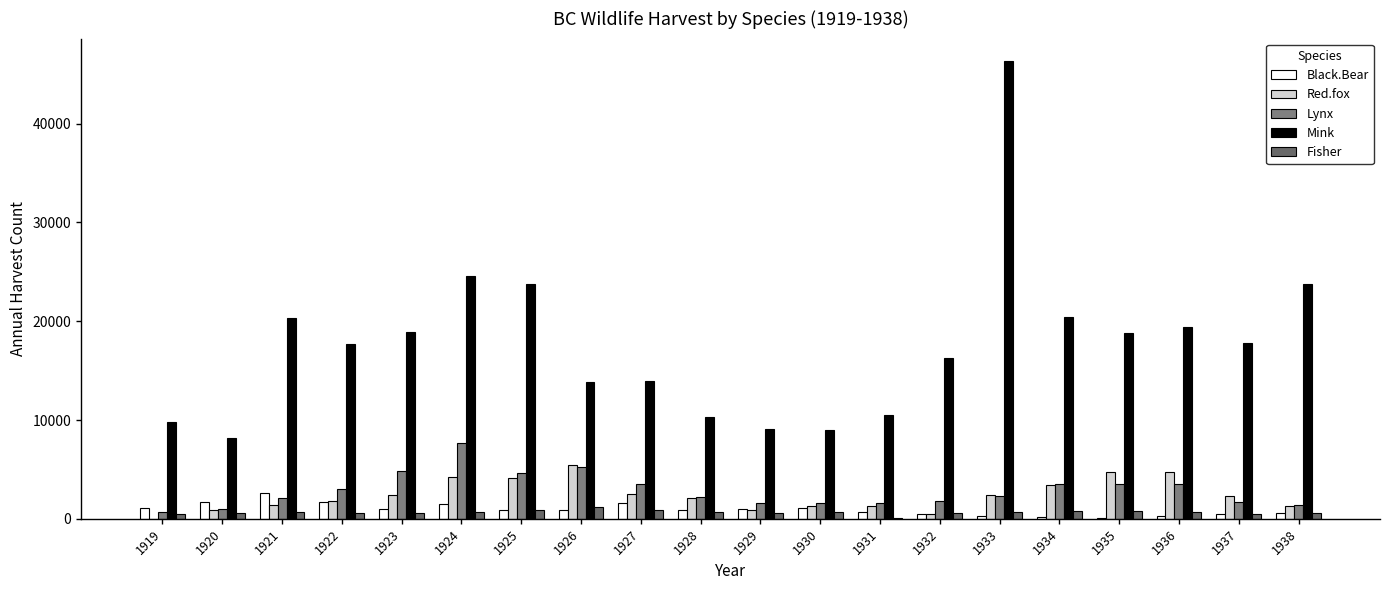

How many categories are shown in the chart?

20